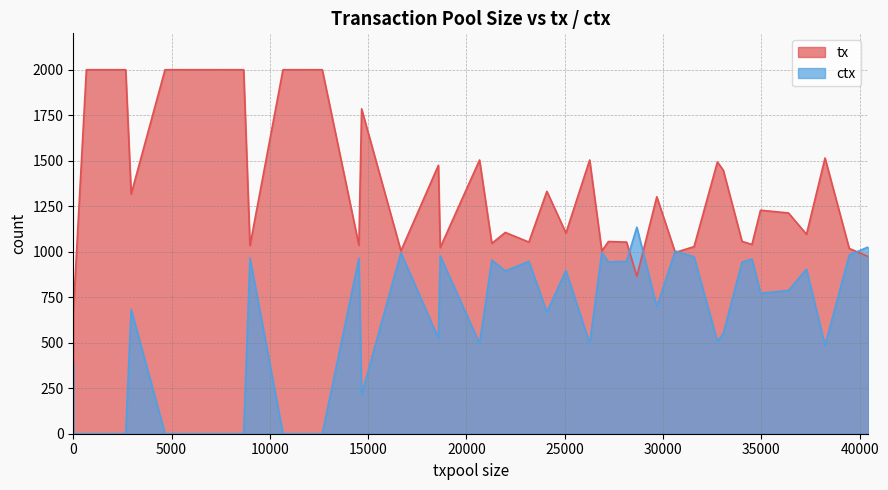

How many times do tx and ctx cross each other?

7